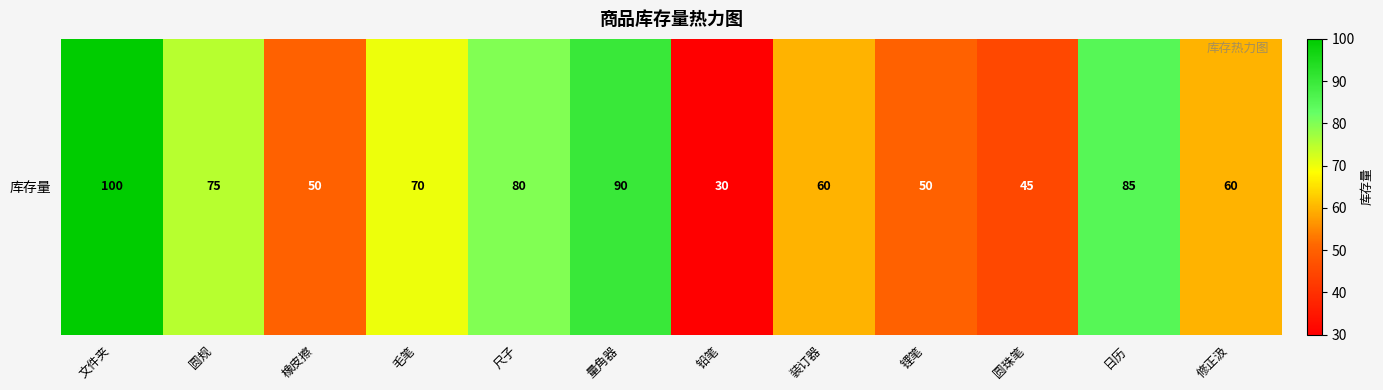

Where is the data nearest to the value 65?

毛笔